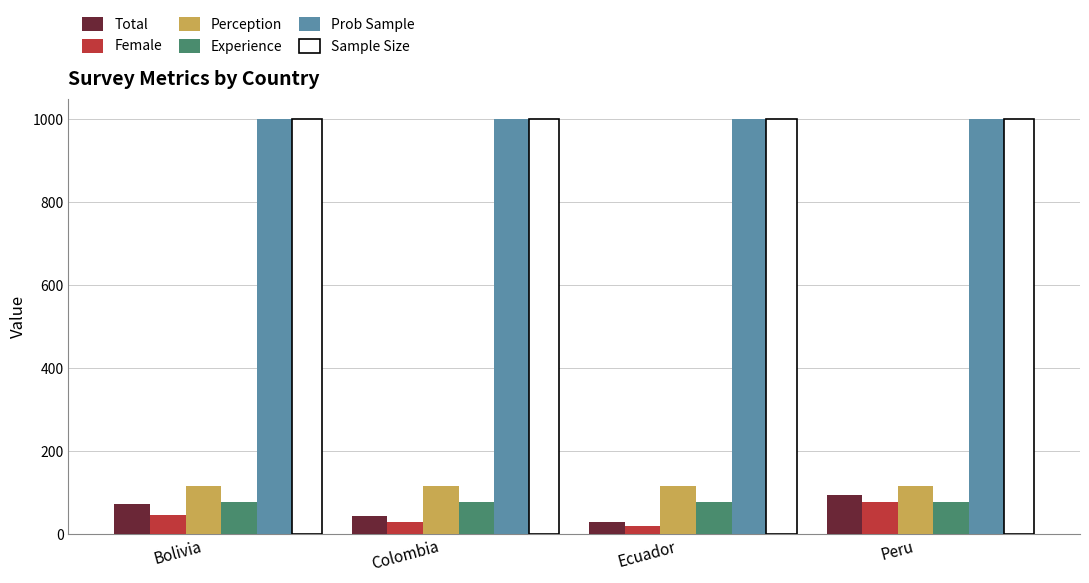

Is the value of Experience at Ecuador greater than the value of Female at Bolivia?

Yes